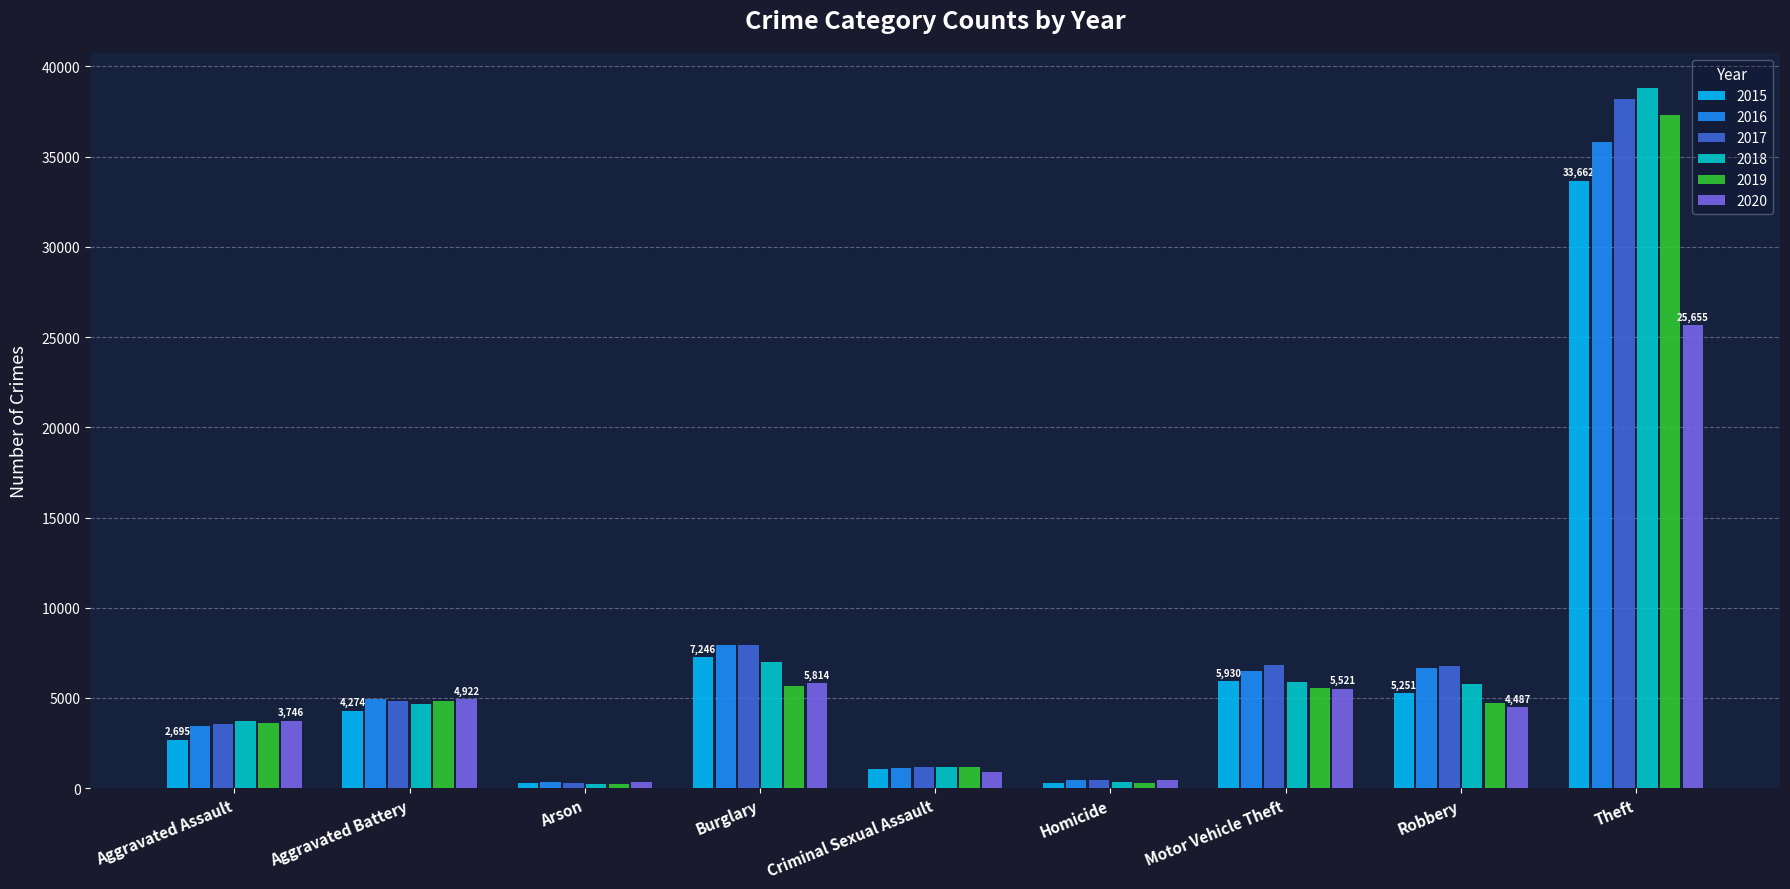

What is the sum of the 2015 values at Burglary and Homicide?

7533